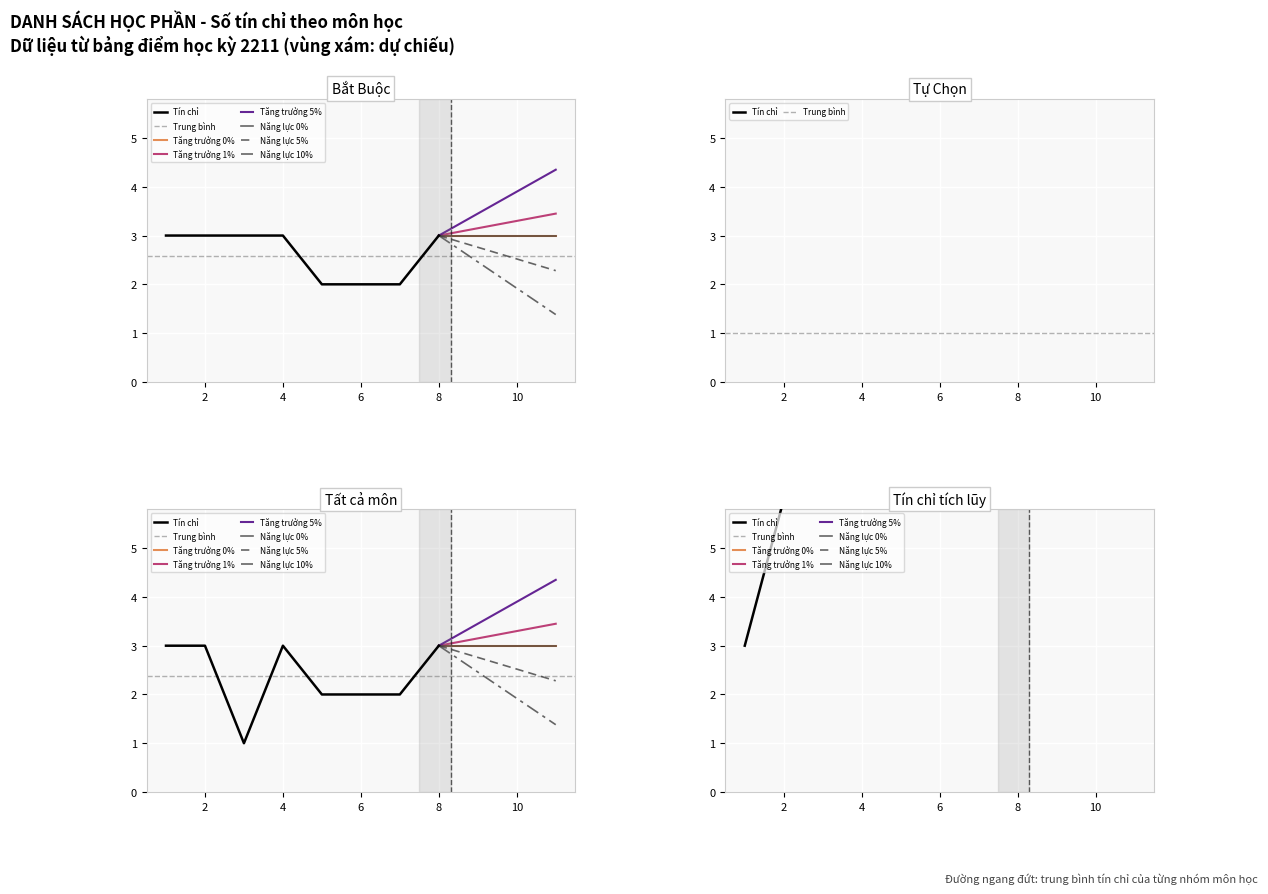

How many categories are shown in the chart?

8